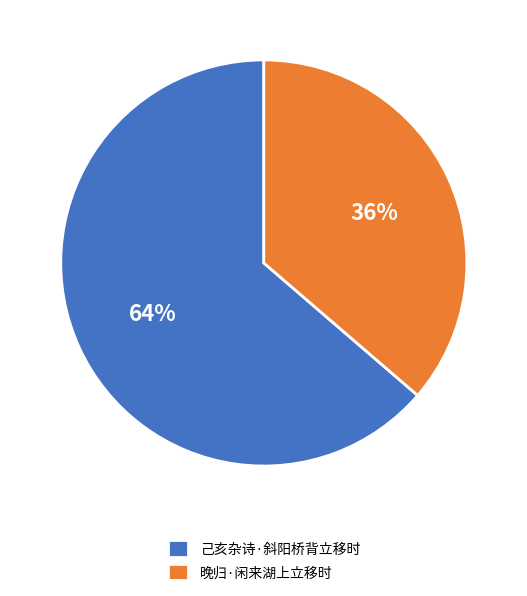

Is it true that 晚归·闲来湖上立移时 is 44% of the pie?

False